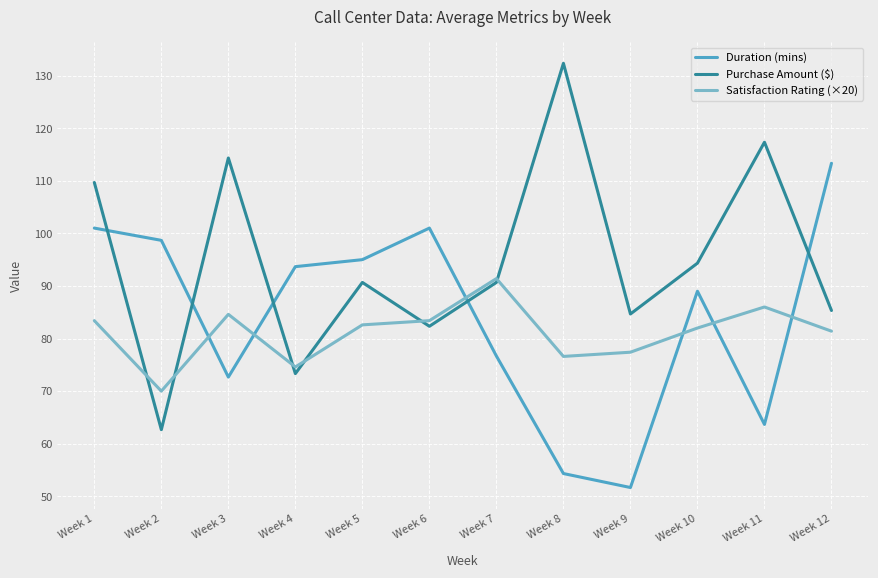

Where is the first local minimum for Purchase Amount ($)?

Week 2